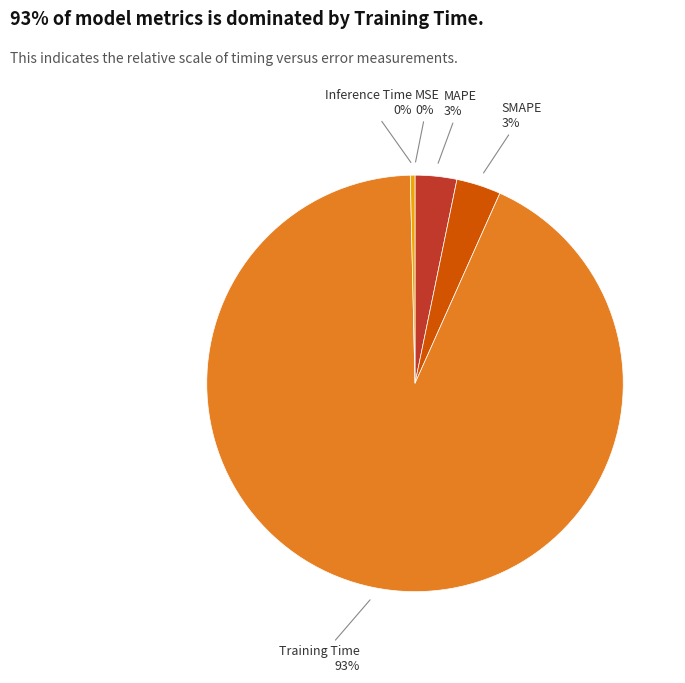

The Training Time slice represents 93% of the pie. True or false?

True